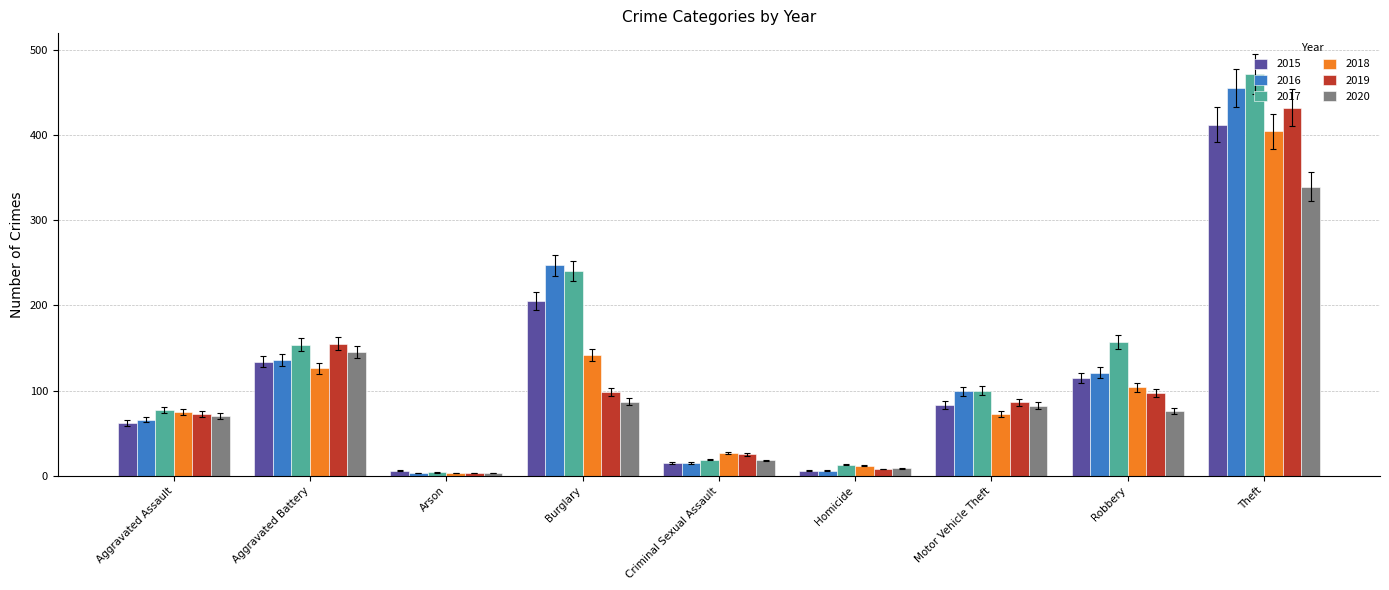

The 2016 series shows 247 at Burglary. True or false?

True